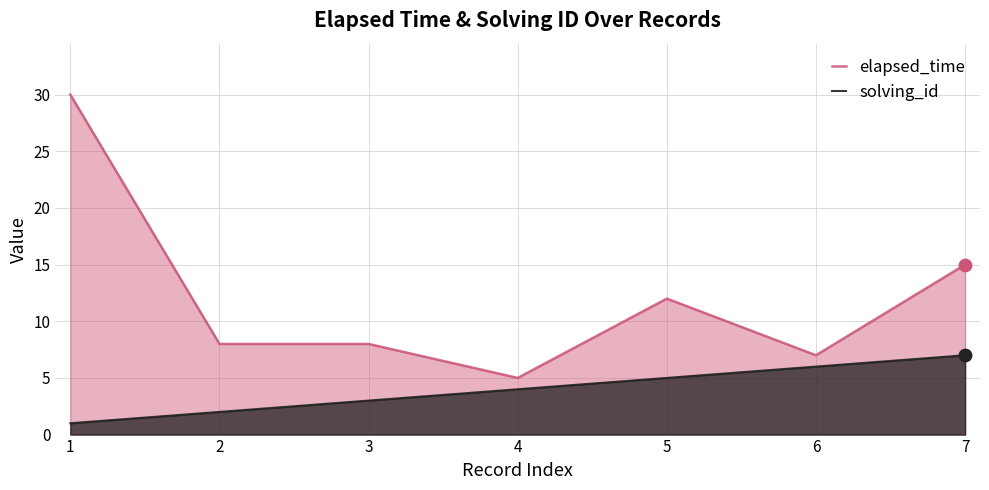

Which series reaches the maximum Y coordinate?

elapsed_time